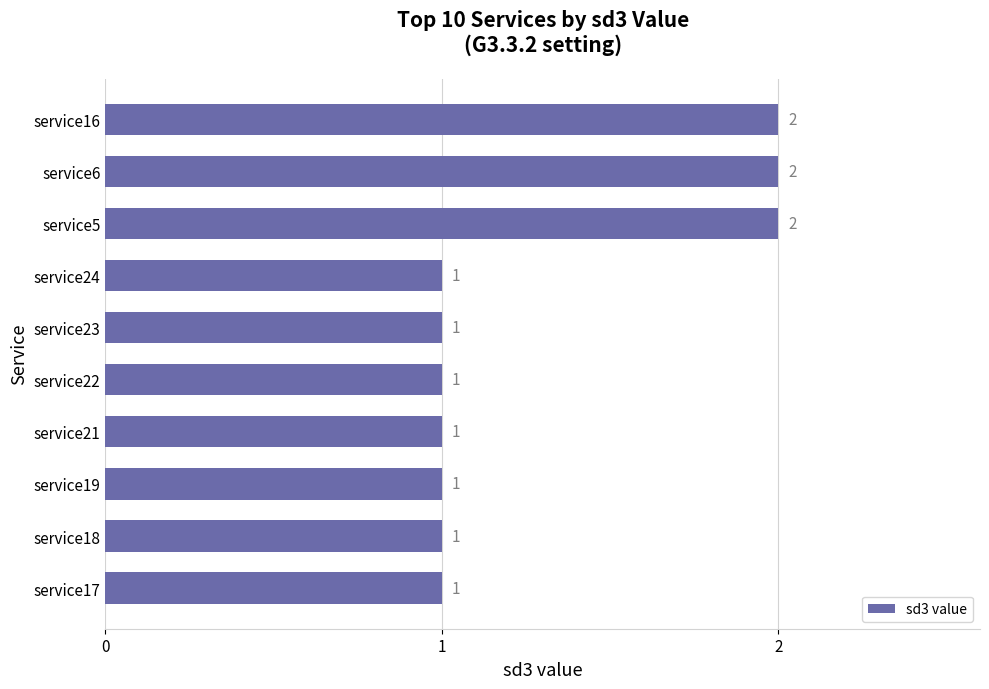

What is the average value?

1